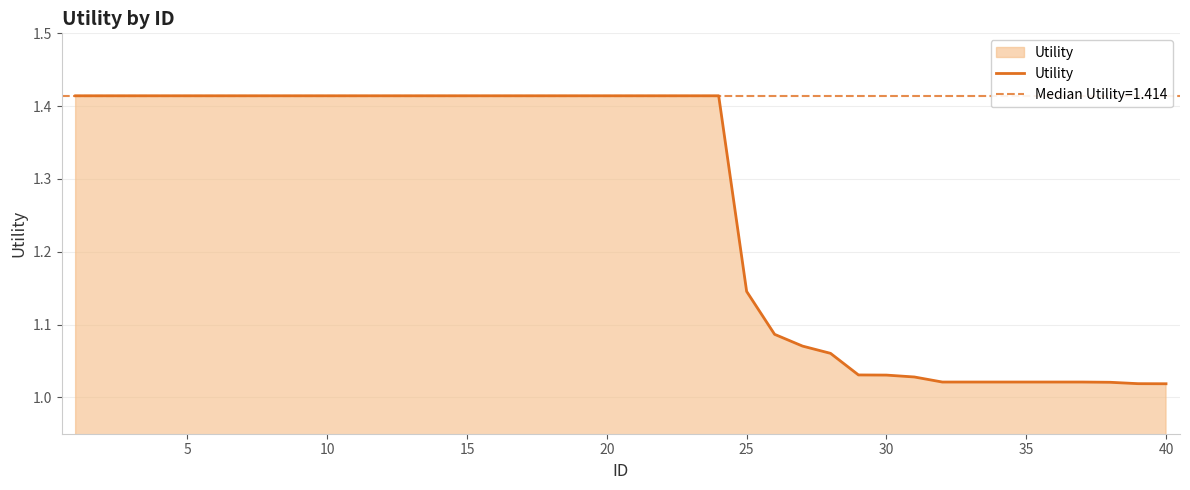

The value of Utility at 20 is 0.5. True or false?

False